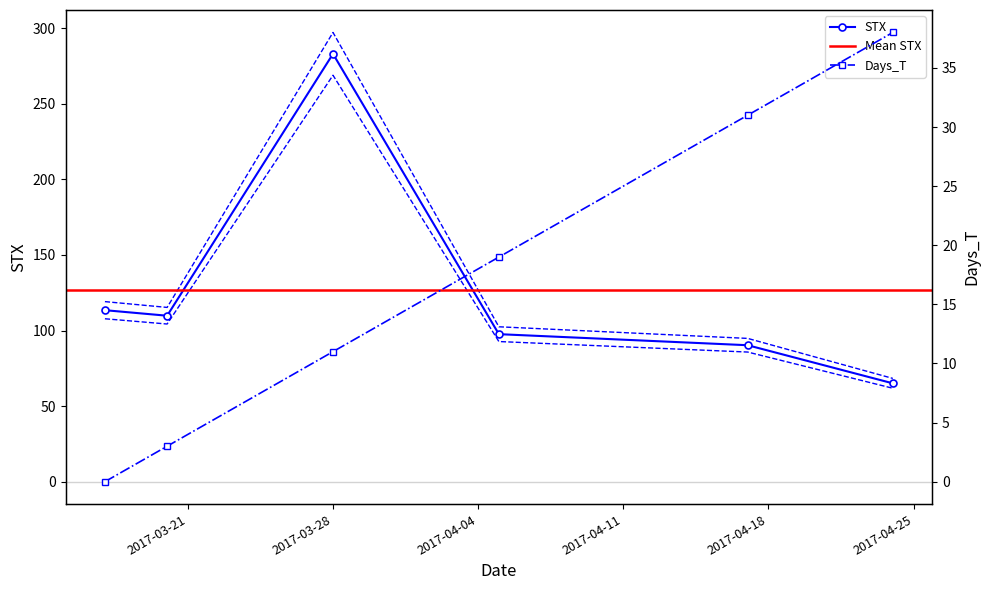

True or false: Days_T and STX intersect in this chart.

False